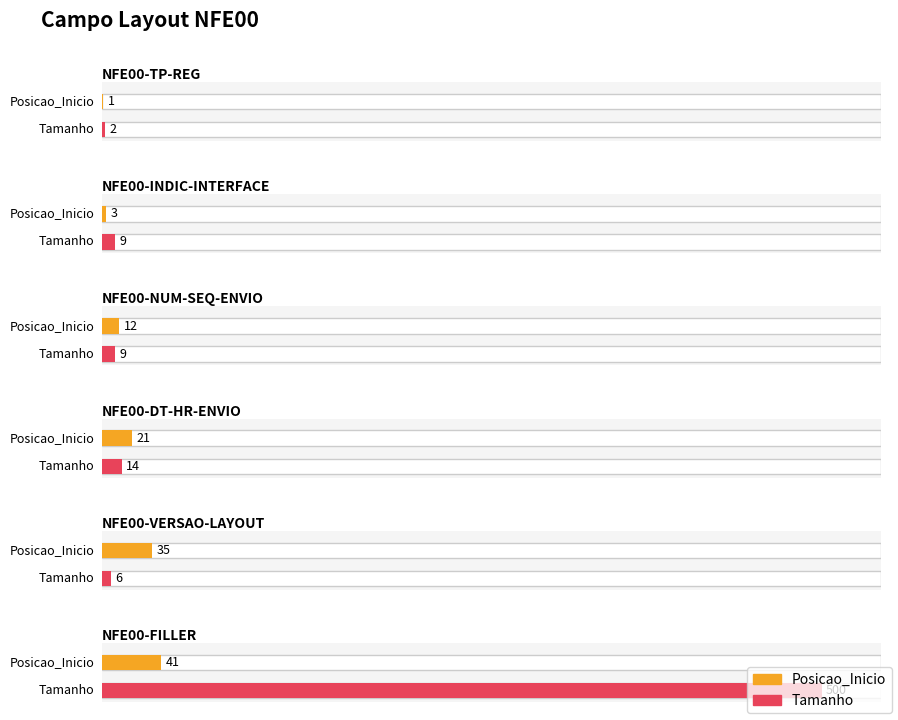

Is it true that the value at NFE00-TP-REG is 2?

False